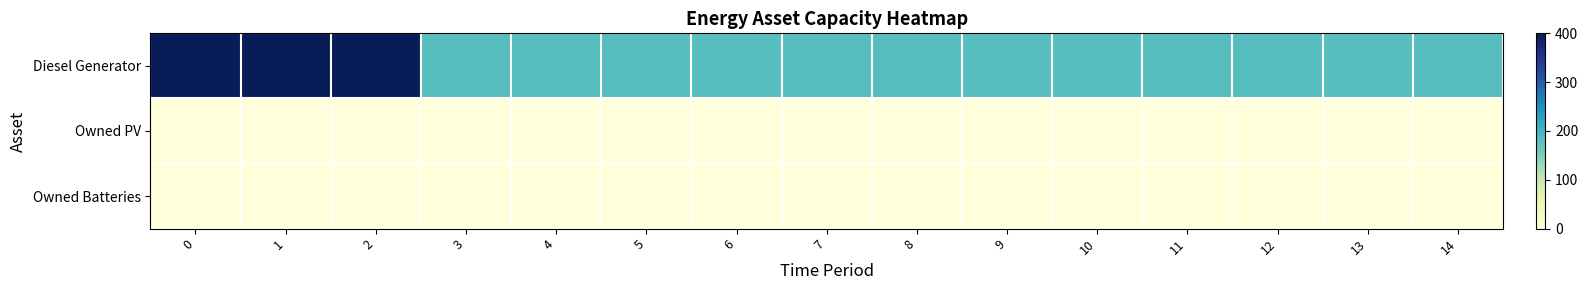

What is the greatest value displayed?

400